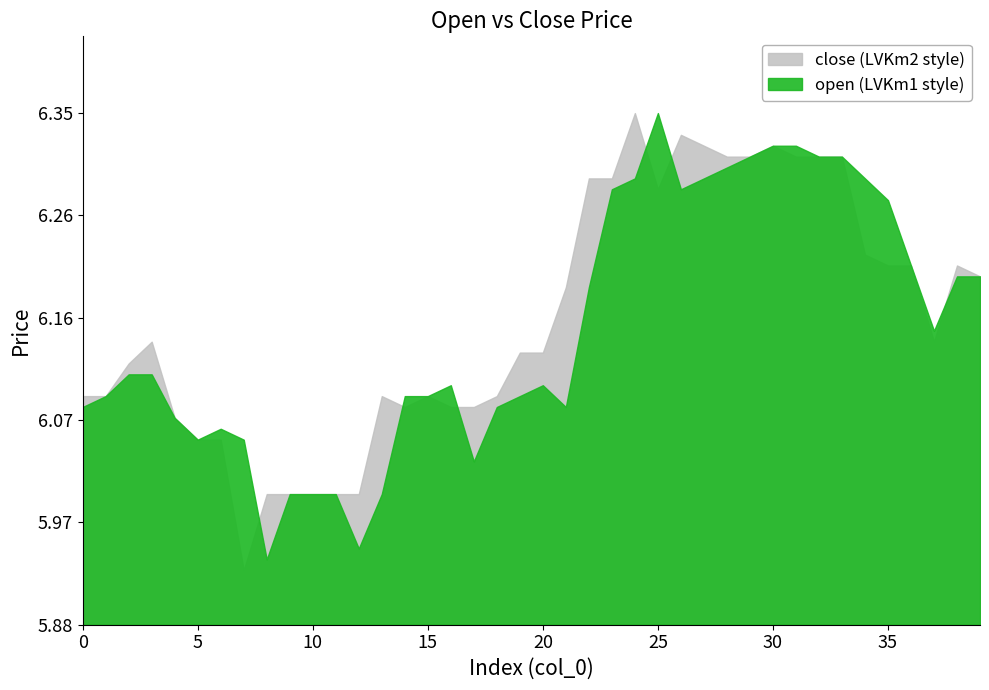

Where is close nearest to the value 6?

8